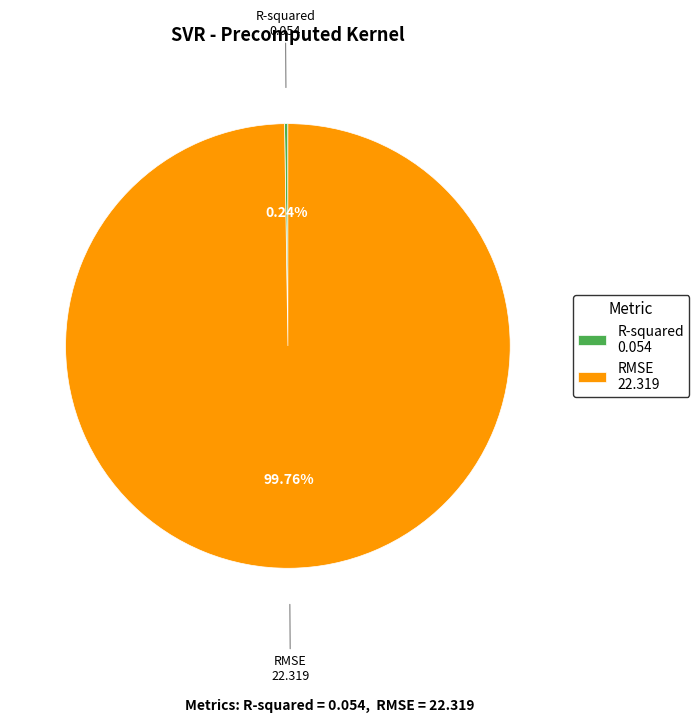

To the nearest percent, what portion does RMSE represent?

100%